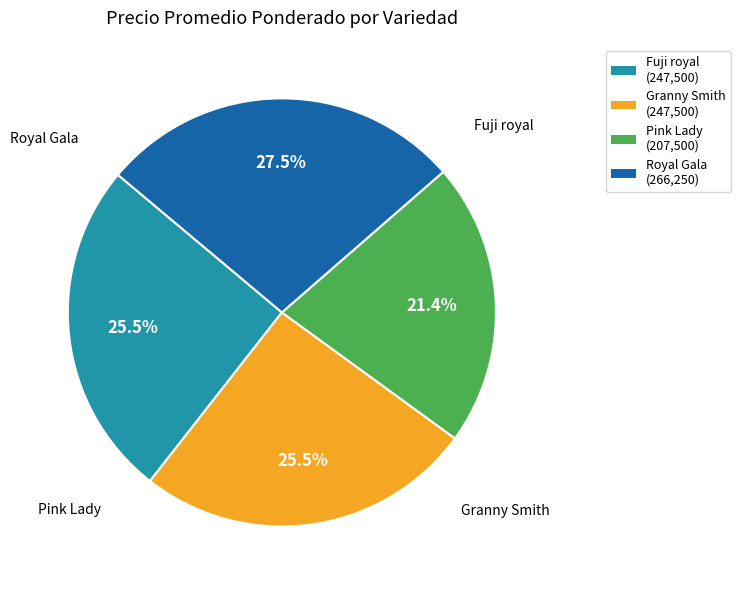

Which category has the smallest portion of the pie?

Pink Lady